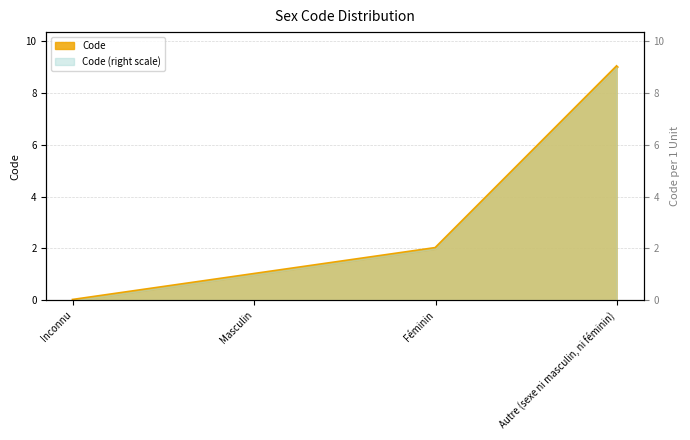

What is the greatest value displayed?

9